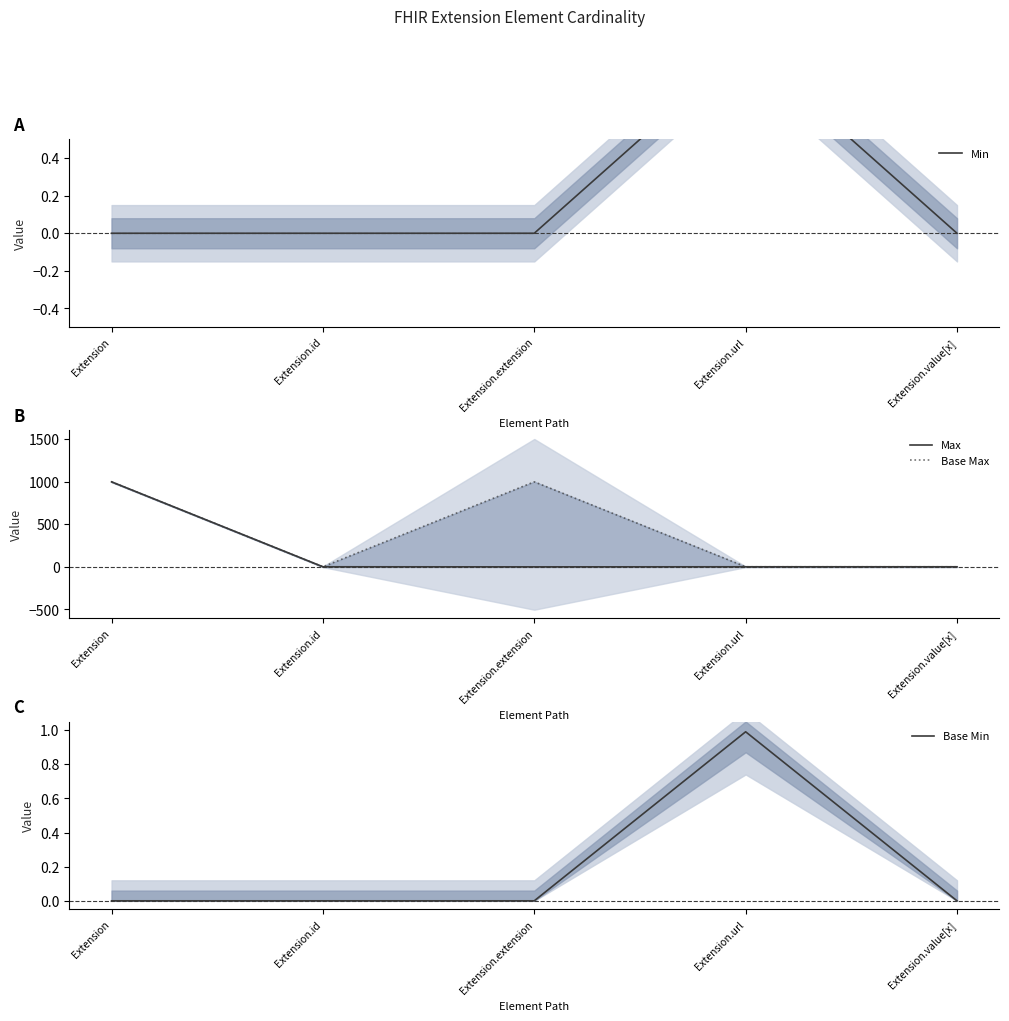

Count the Min values in the range 0 to 1.

5